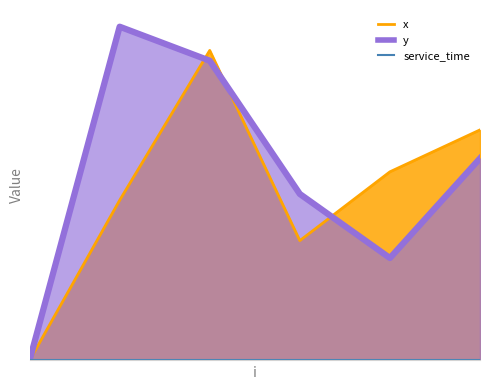

Is it true that x equals 10.4 at 5?

False